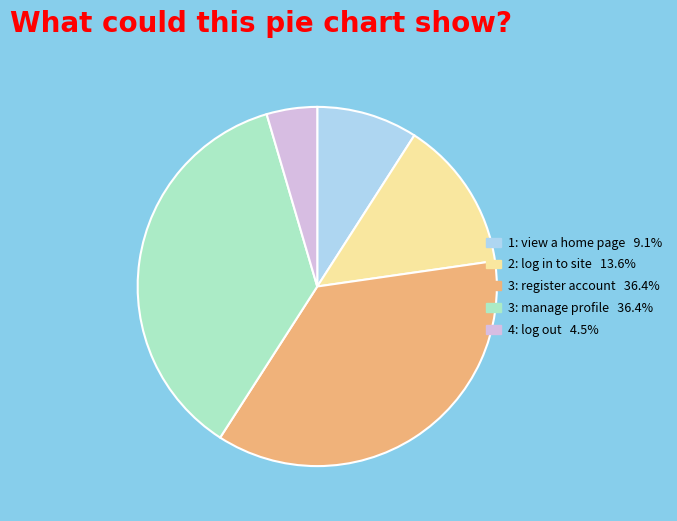

How many slices are in this pie chart?

5